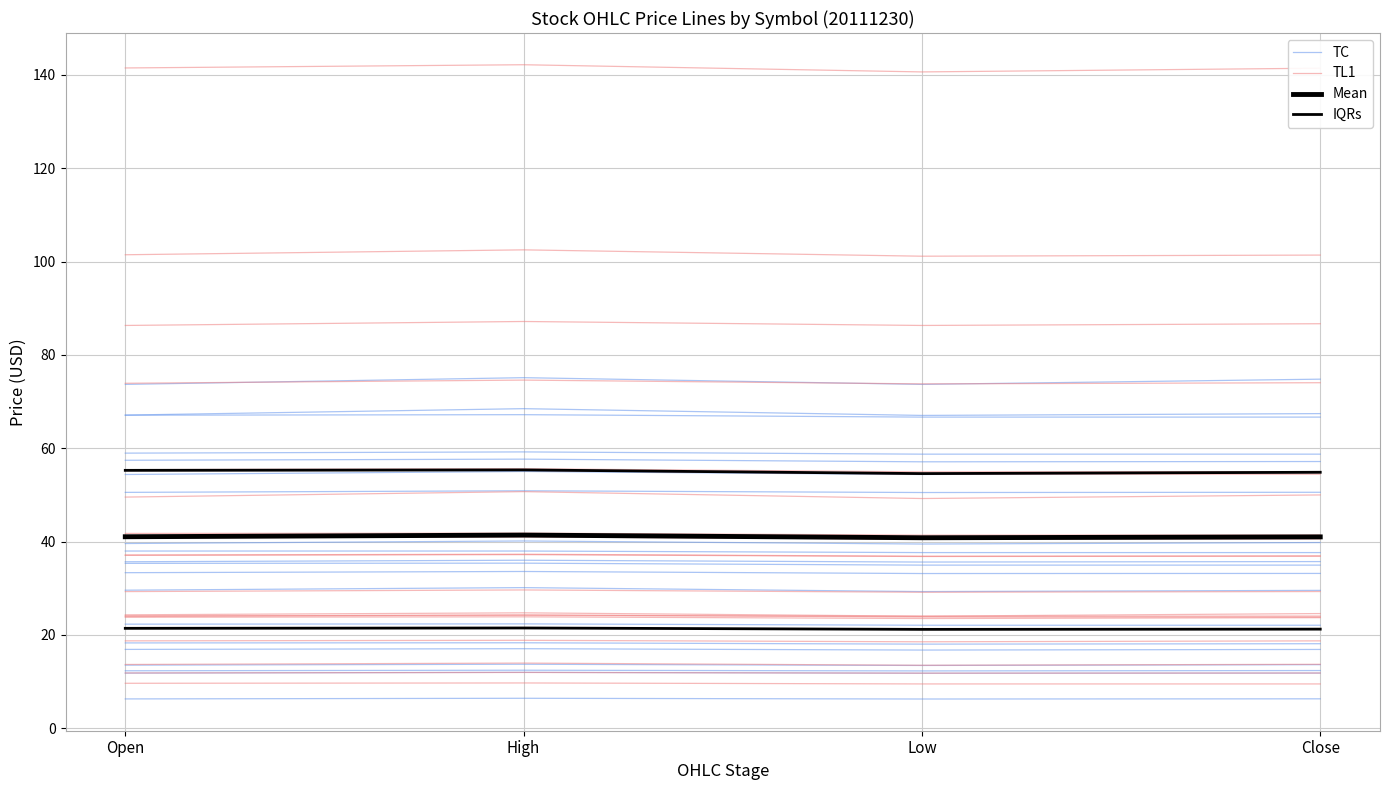

At how many categories does at least one series exceed 64?

4